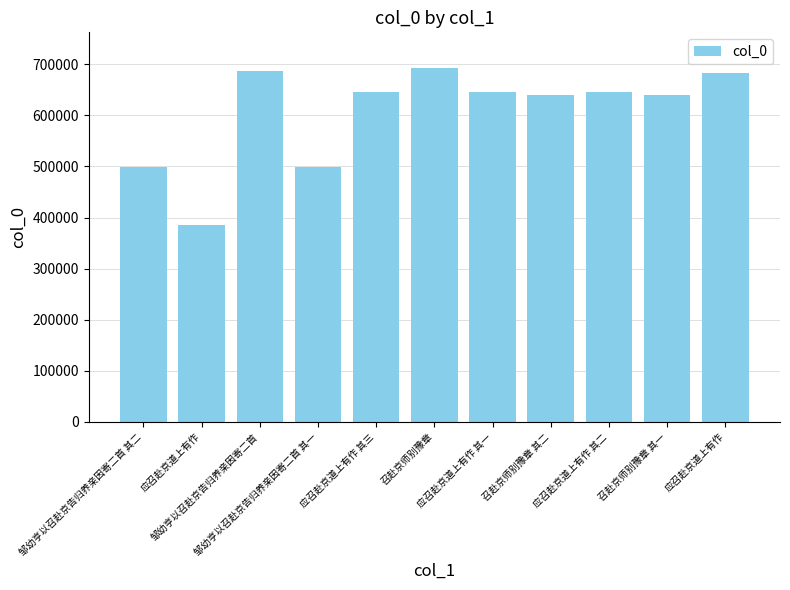

What is the ratio of the value at 邹幼亨以召赴京告归养亲因寄二首 to the value at 召赴京师别豫章?

1.0